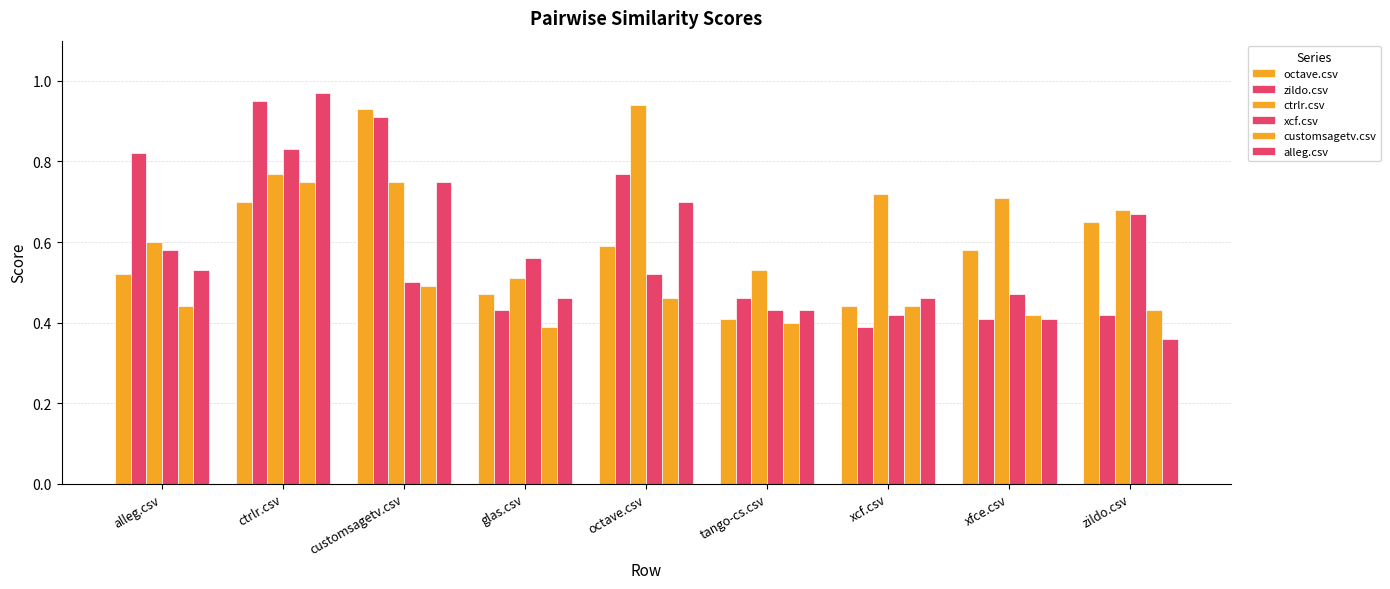

Are the bars grouped side by side (vs. stacked)?

Yes